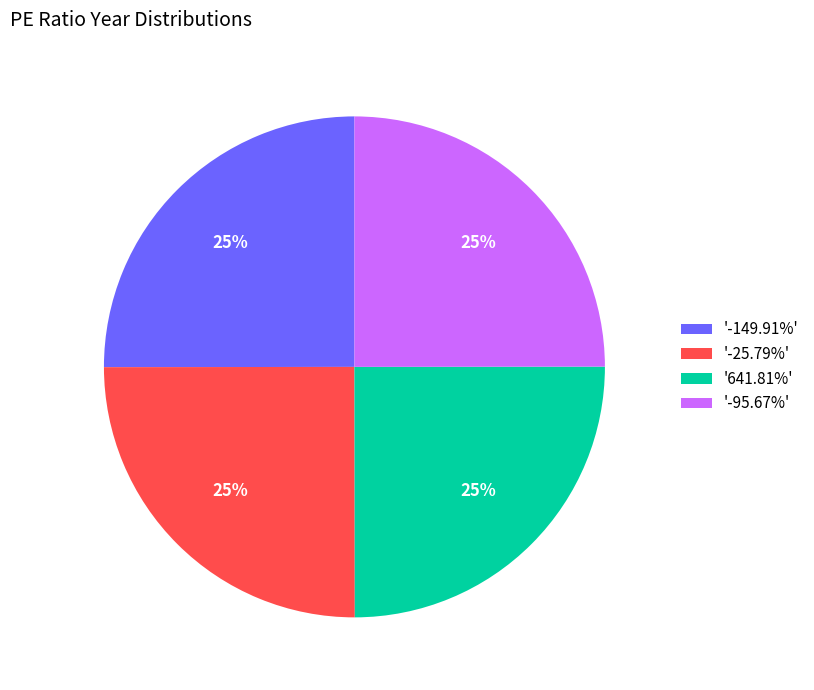

Does any single category account for the majority?

No